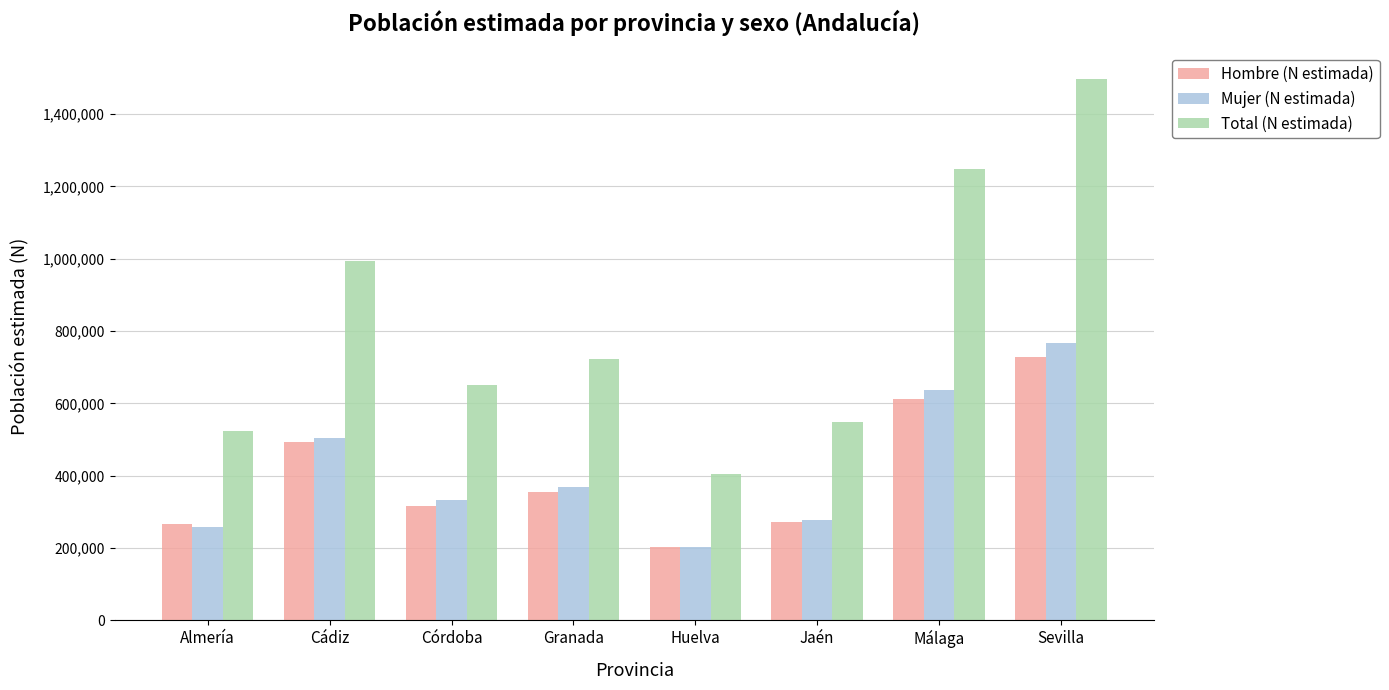

Which series changed the most between Almería and Huelva?

Total (N estimada)